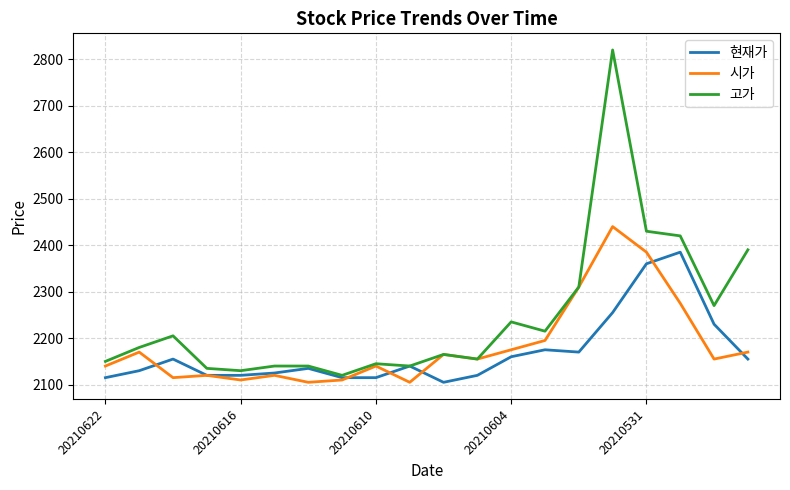

Which series has the largest range (max minus min)?

고가